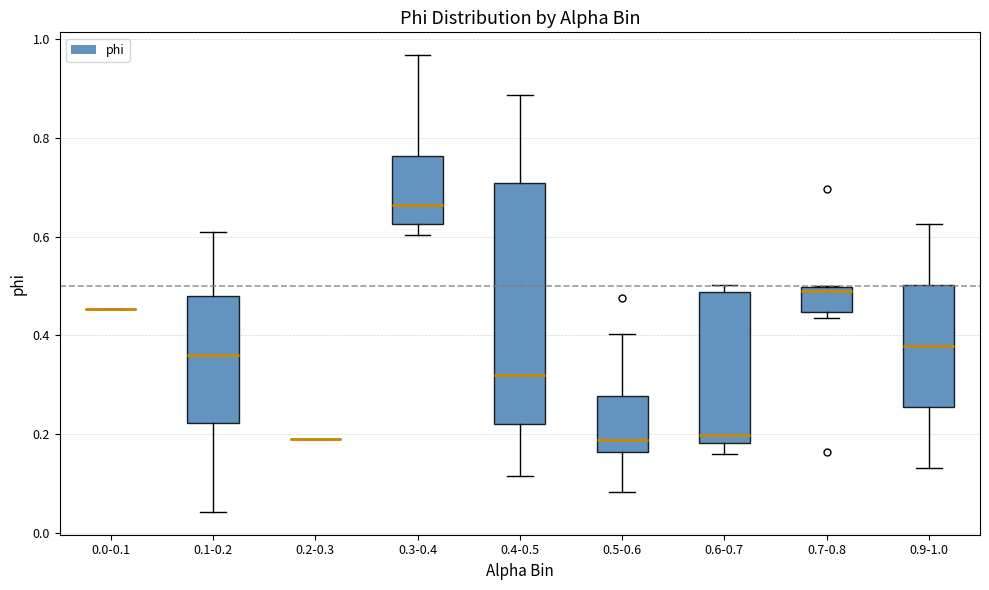

Comparing the boxes themselves (not the whiskers), which one is the tallest?

0.4-0.5